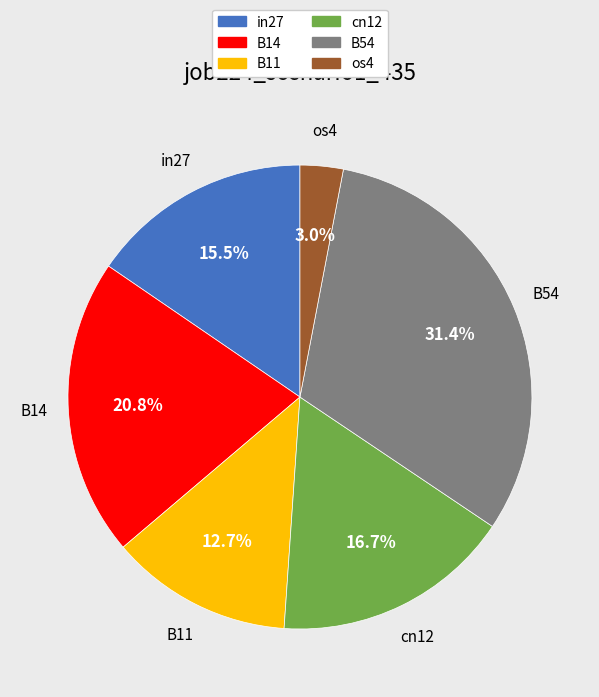

How many segments does this pie chart have?

6